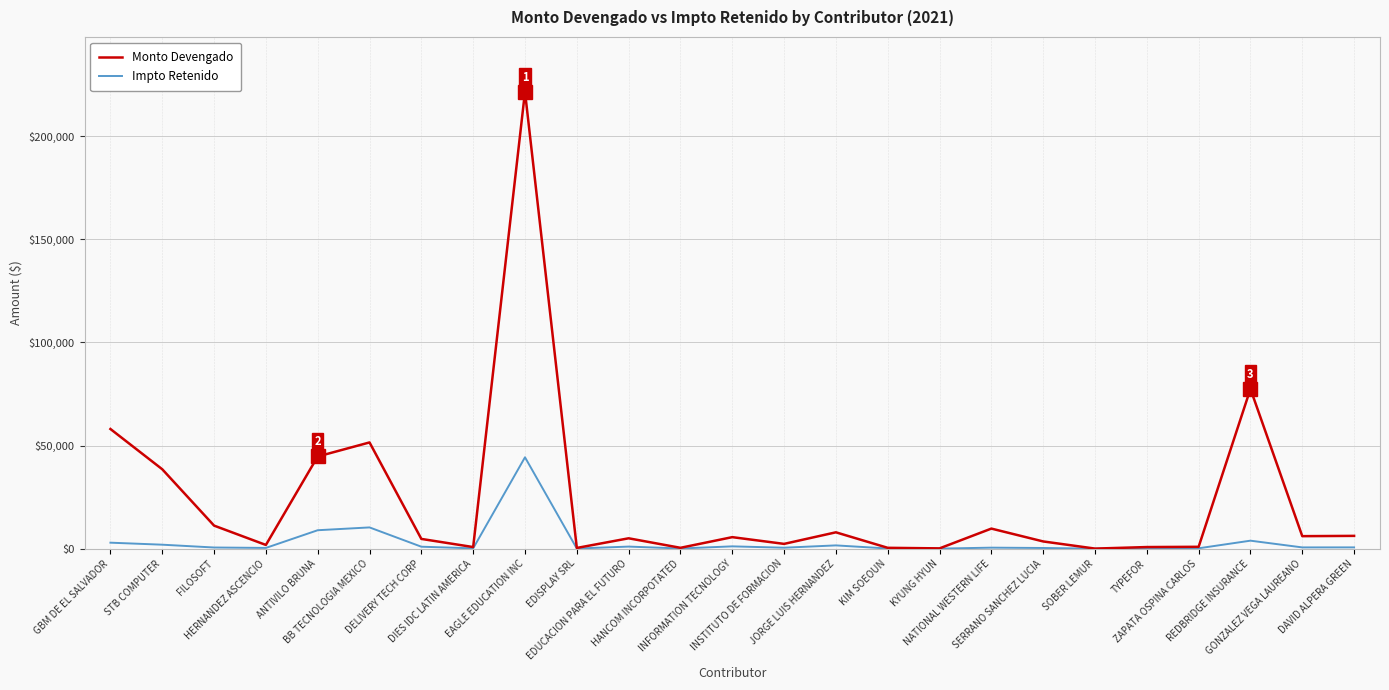

Which series has the largest range (max minus min)?

Monto Devengado